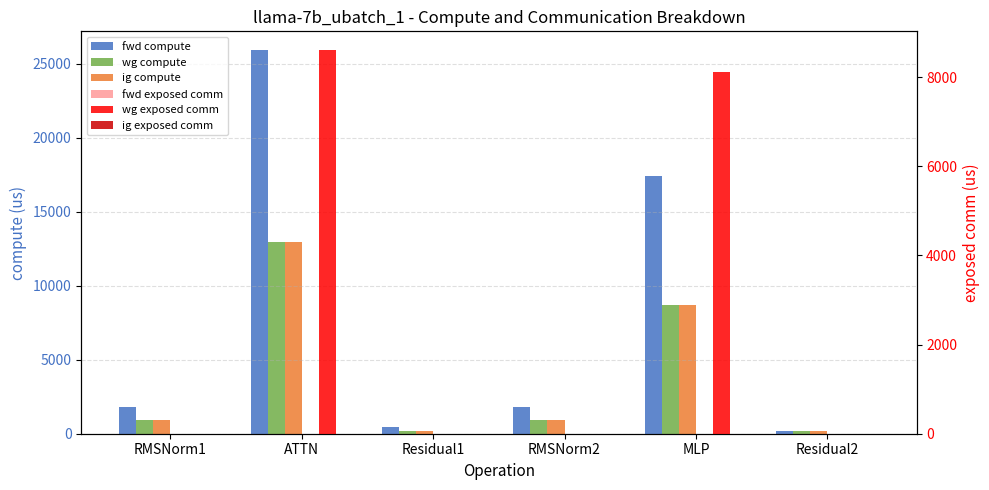

The value of wg exposed comm at Residual1 is 0.0. True or false?

True